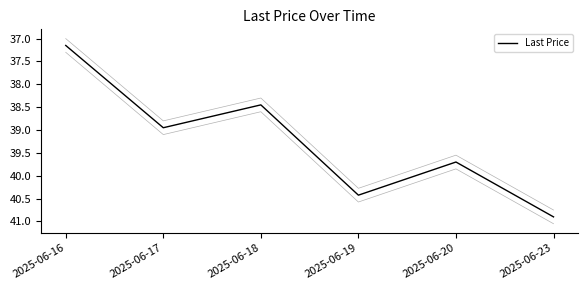

Is this an area chart (filled region under the line)?

No